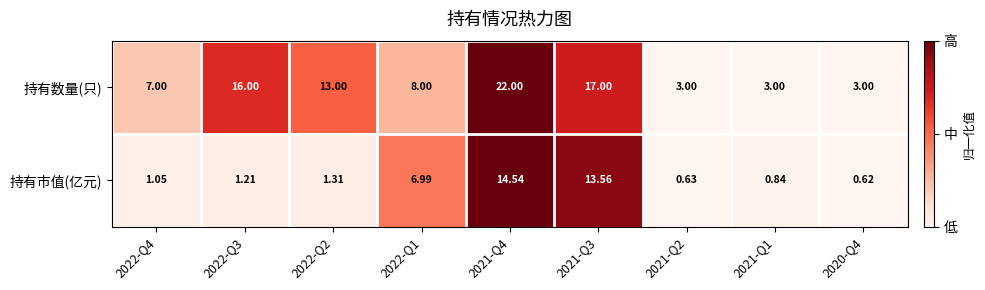

What is the total value across all series at 2022-Q1?

15.0